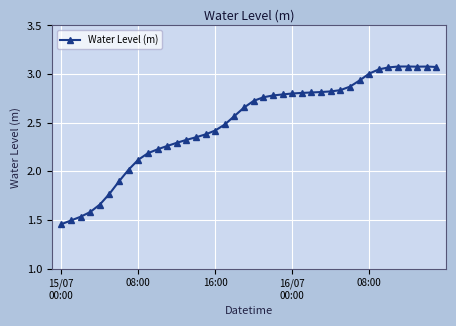

How many series are shown in this chart?

1